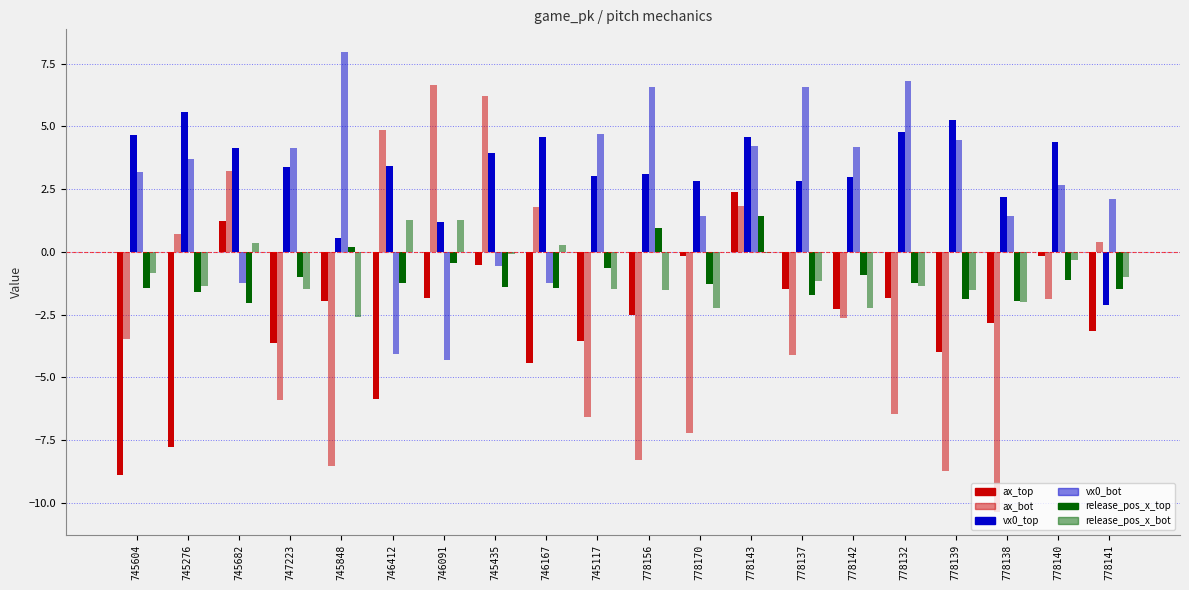

What is the spread (max minus min) of values at 745682?

6.2